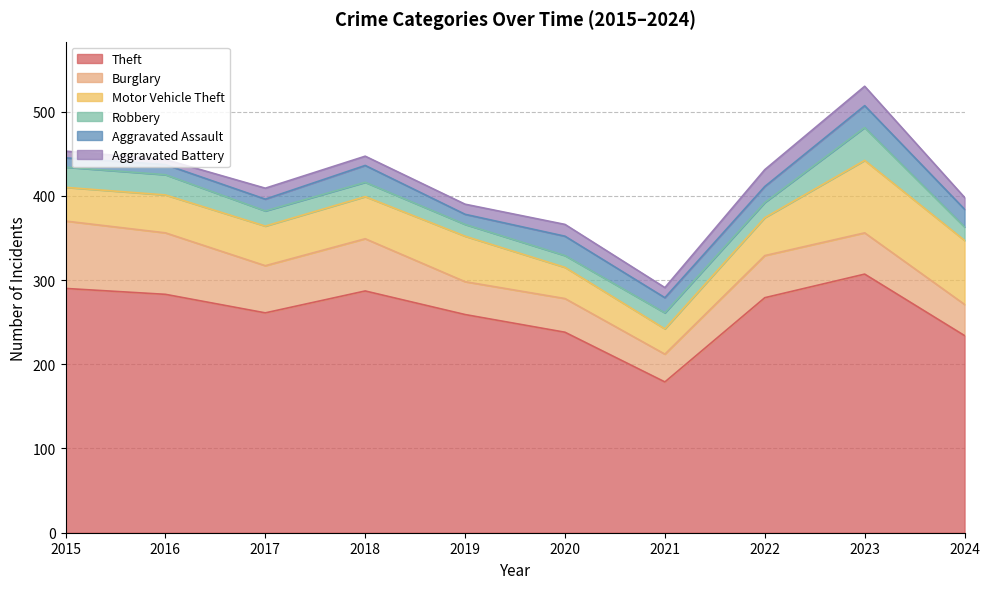

The Motor Vehicle Theft series shows 59 at 2020. True or false?

False